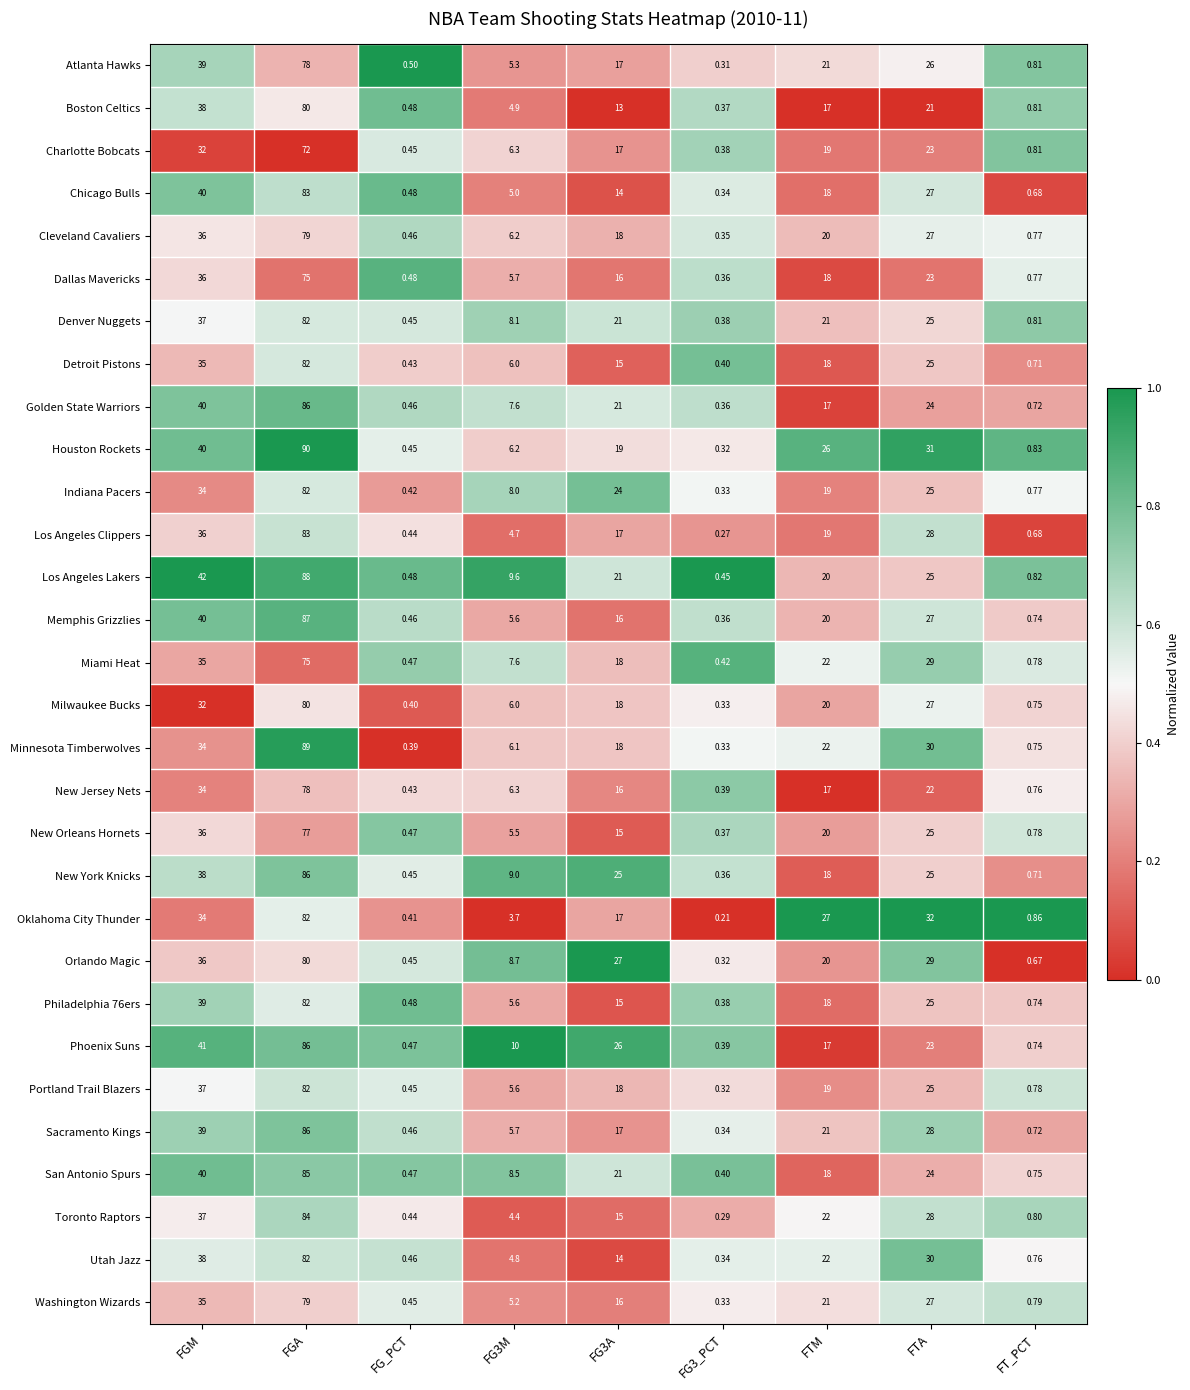

Is the value of San Antonio Spurs at FTM greater than the value of Washington Wizards at FGM?

No